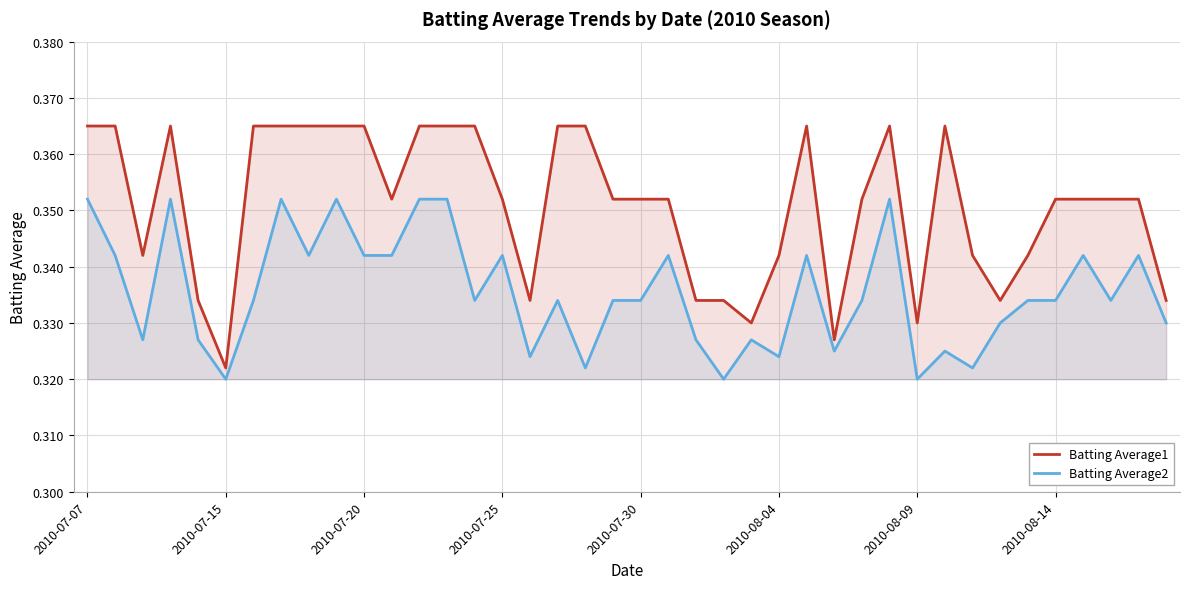

At which category is the sum across all series the highest?

2010-07-07